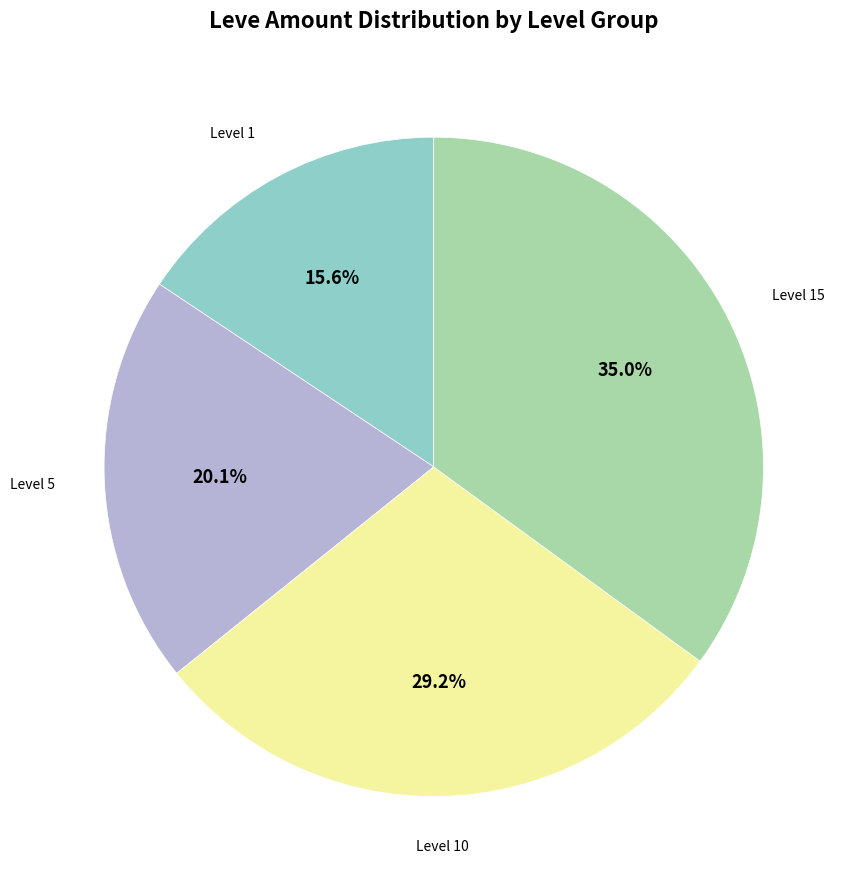

Does any single category account for the majority?

No